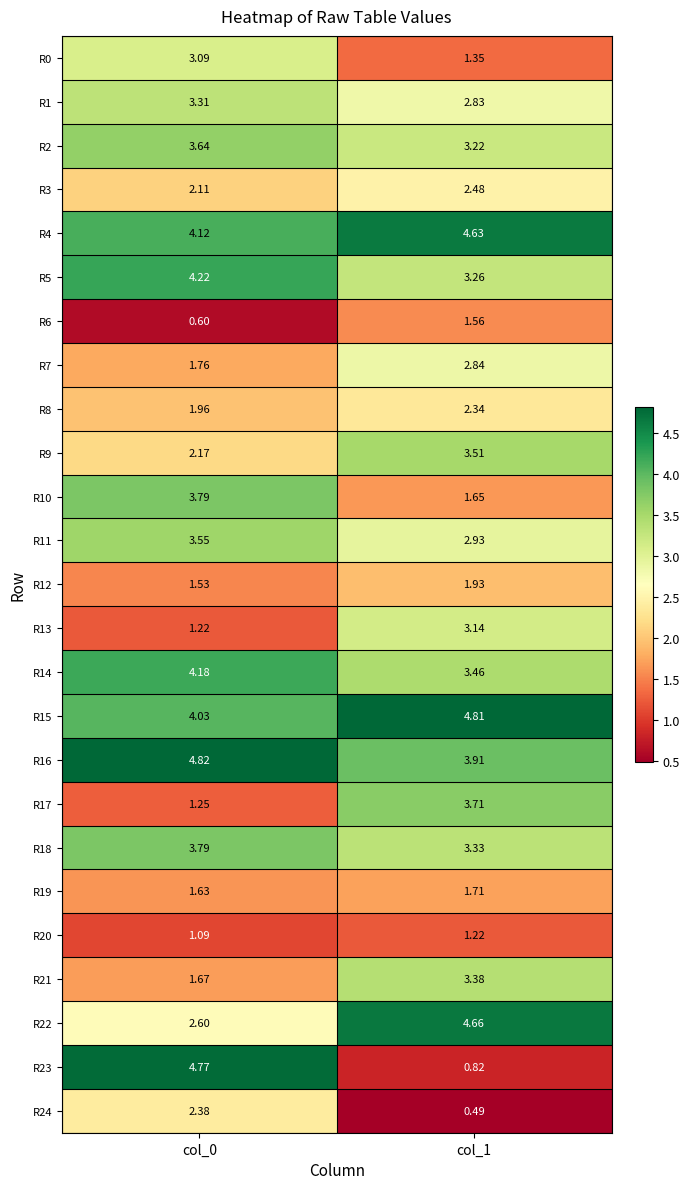

What is the smallest value displayed?

0.5